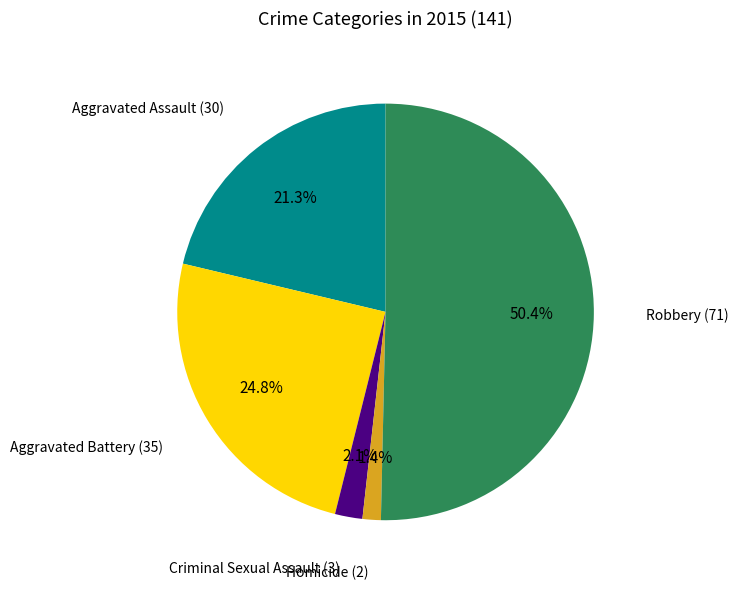

The Homicide slice represents 1% of the pie. True or false?

True